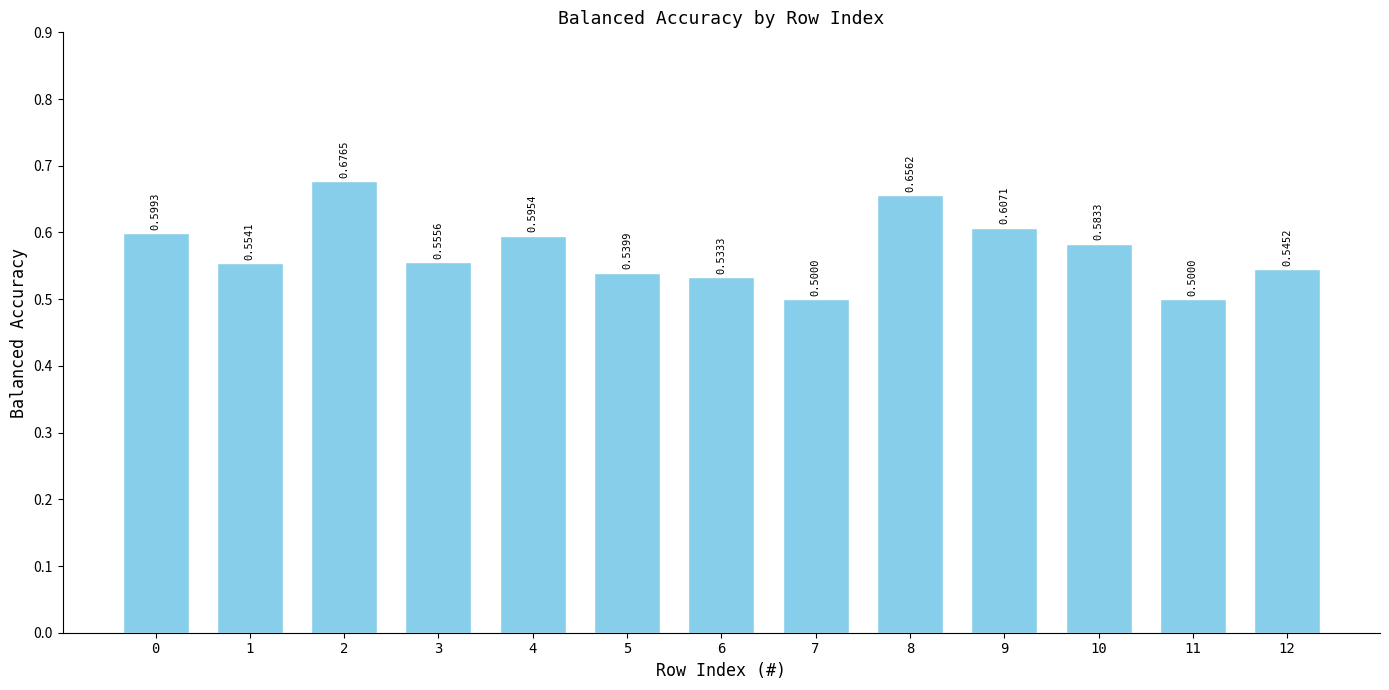

How many bars are there in total?

13